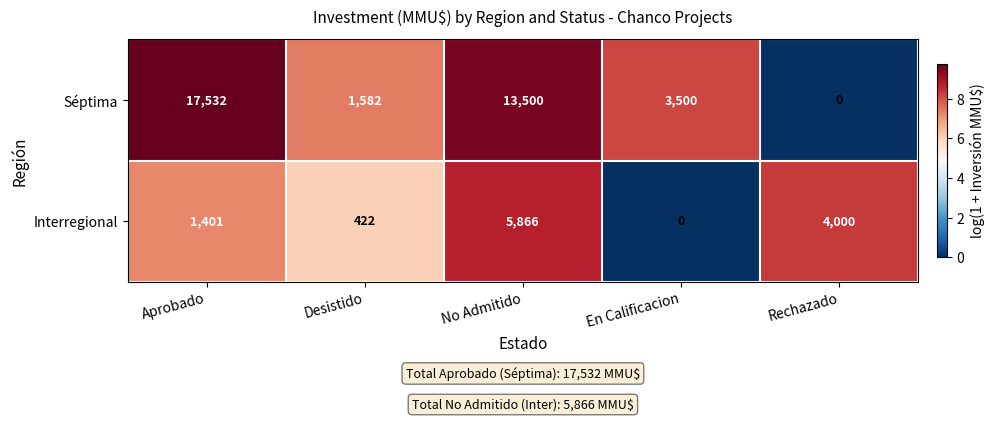

Which series has the widest spread of values?

Séptima